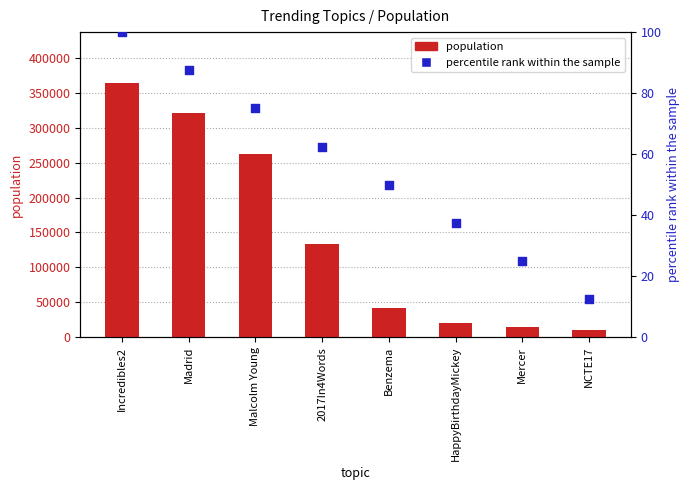

What are all the series names shown in the legend?

population, percentile rank within the sample